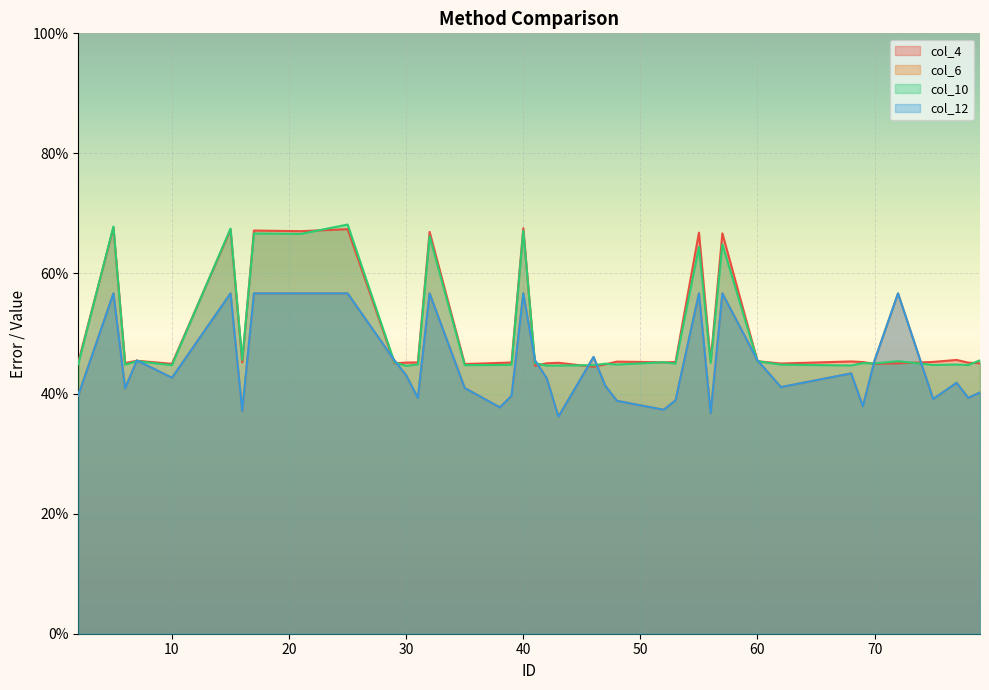

Where is the first local maximum for col_10?

5.0